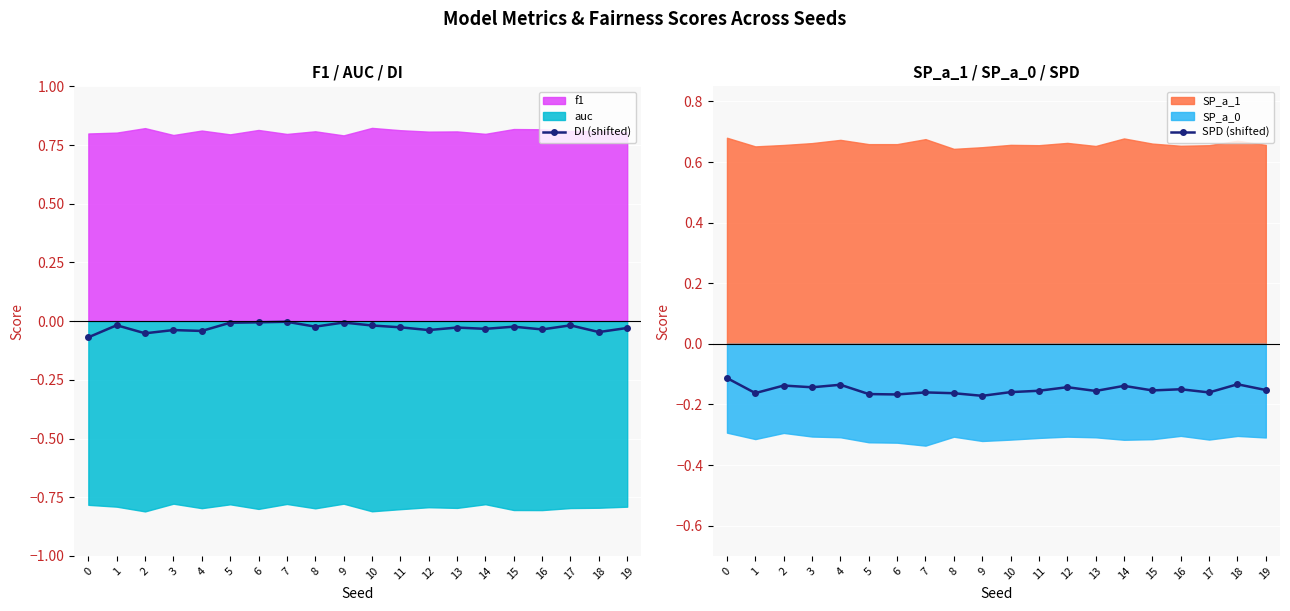

True or false: DI (shifted) has more than 2 interior local peaks.

True